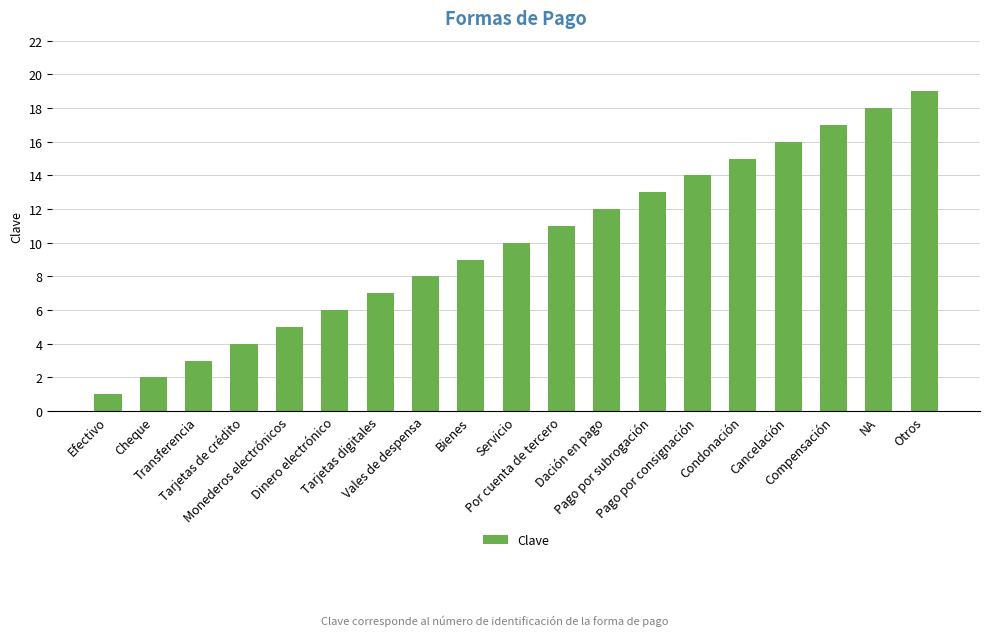

What is the label of the 10th bar from the left?

Servicio